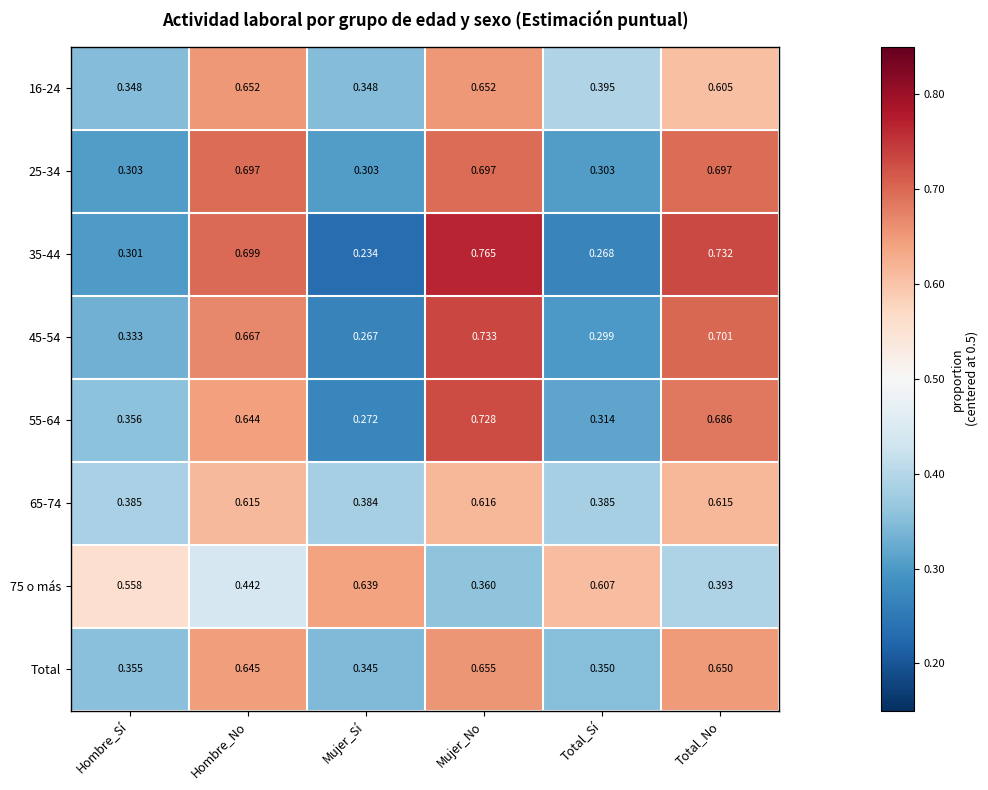

Rank the series at Total_Sí from highest to lowest value.

75 o más, 16-24, 65-74, Total, 55-64, 25-34, 45-54, 35-44